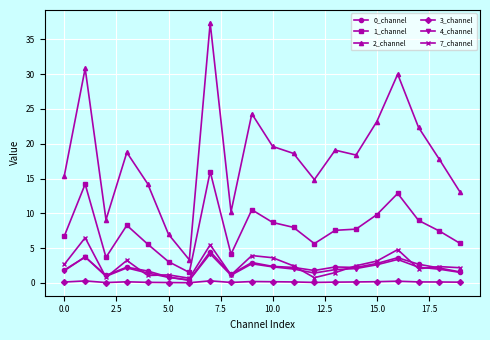

What is the value of the 1_channel point at the 19th from the left?

7.5